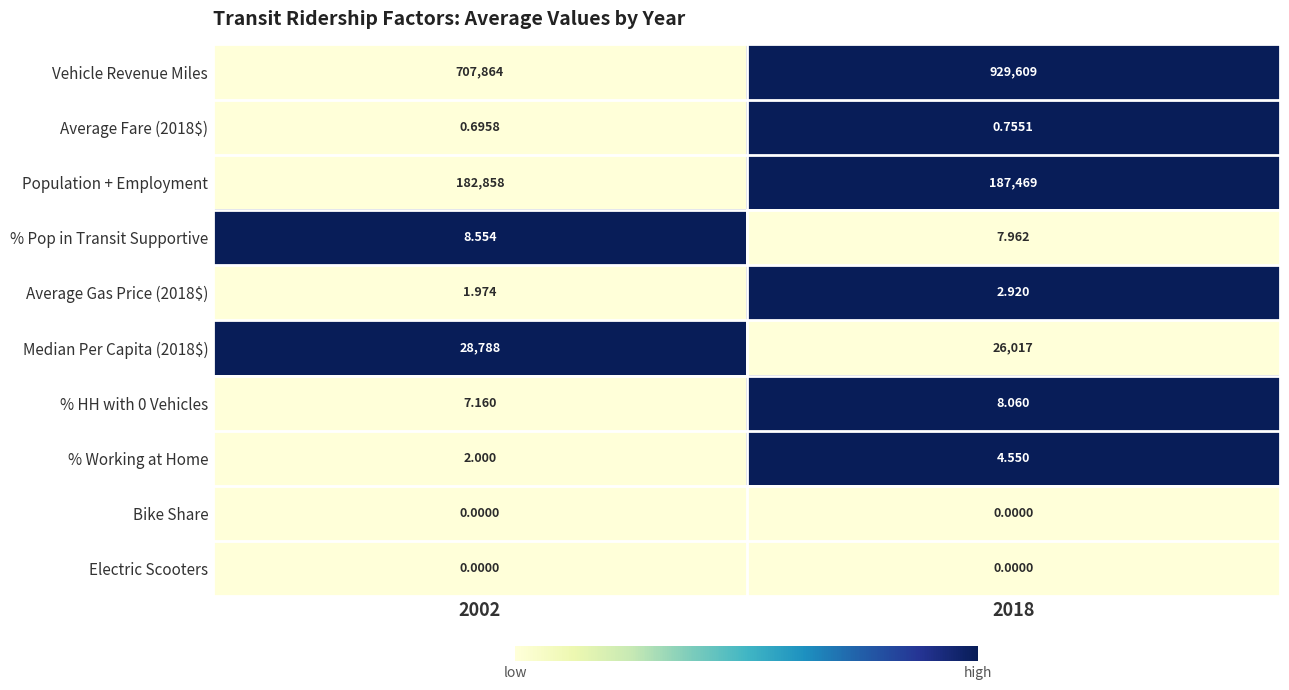

Which series changed the most between 2002 and 2018?

Vehicle Revenue Miles